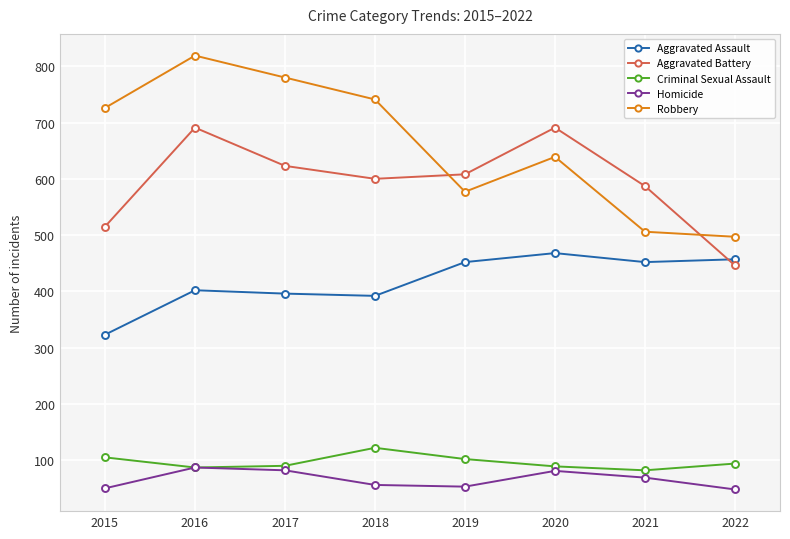

At how many categories does at least one series exceed 790?

1